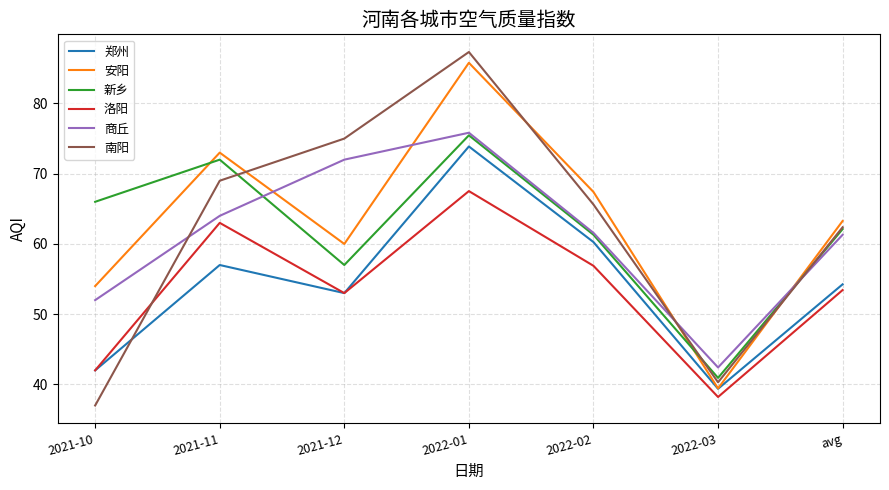

At 2021-11, list the series in order from smallest to largest.

郑州, 洛阳, 商丘, 南阳, 新乡, 安阳